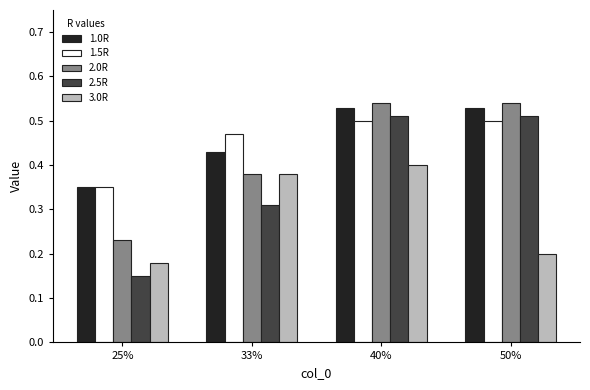

Is the value of 1.5R at 25% greater than the value of 1.0R at 50%?

No